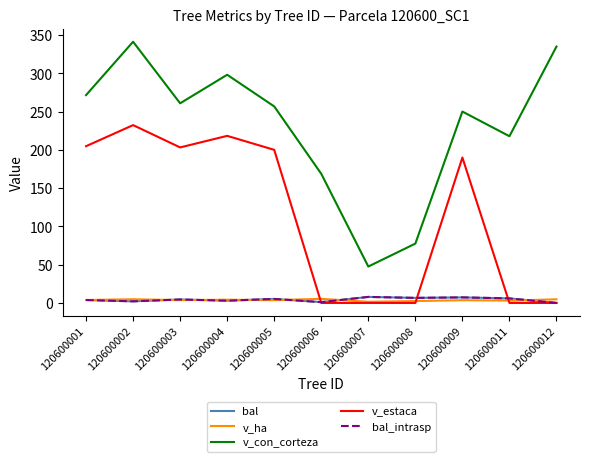

In v_con_corteza, how many points are higher than both neighbors (excluding endpoints)?

3